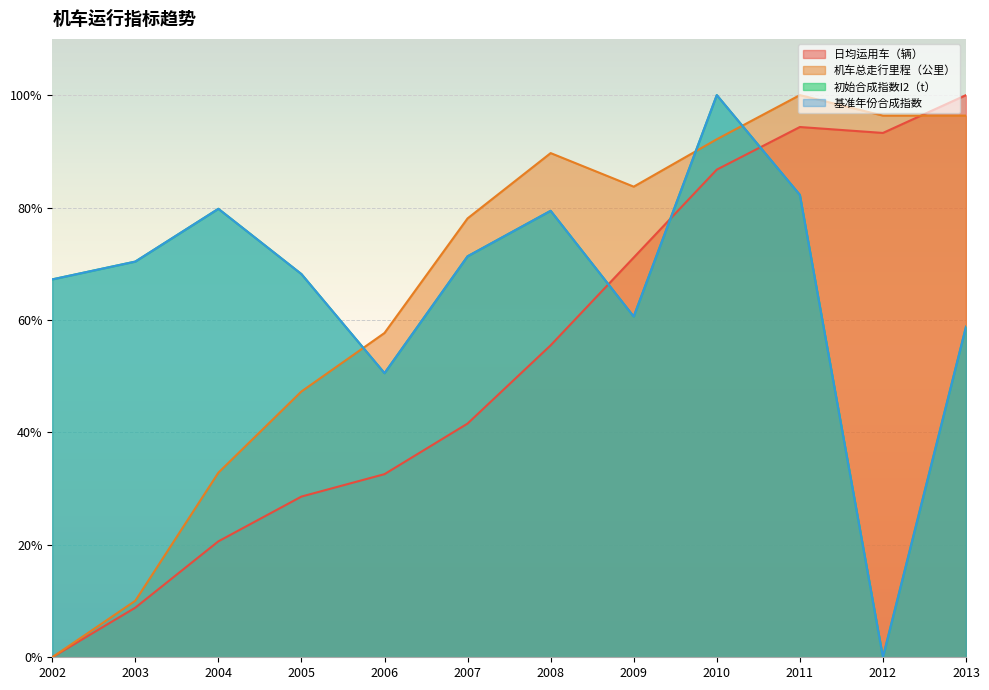

How many data points in 基准年份合成指数 are less than 70?

6